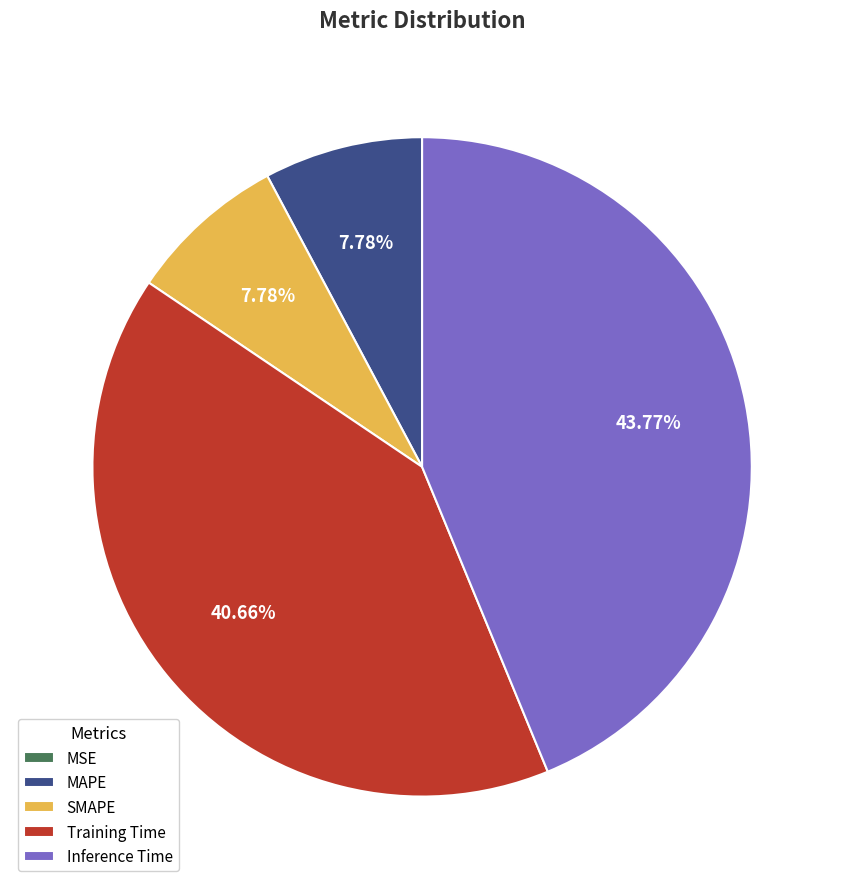

To the nearest percent, what is the difference between the largest and smallest slice percentages?

44%